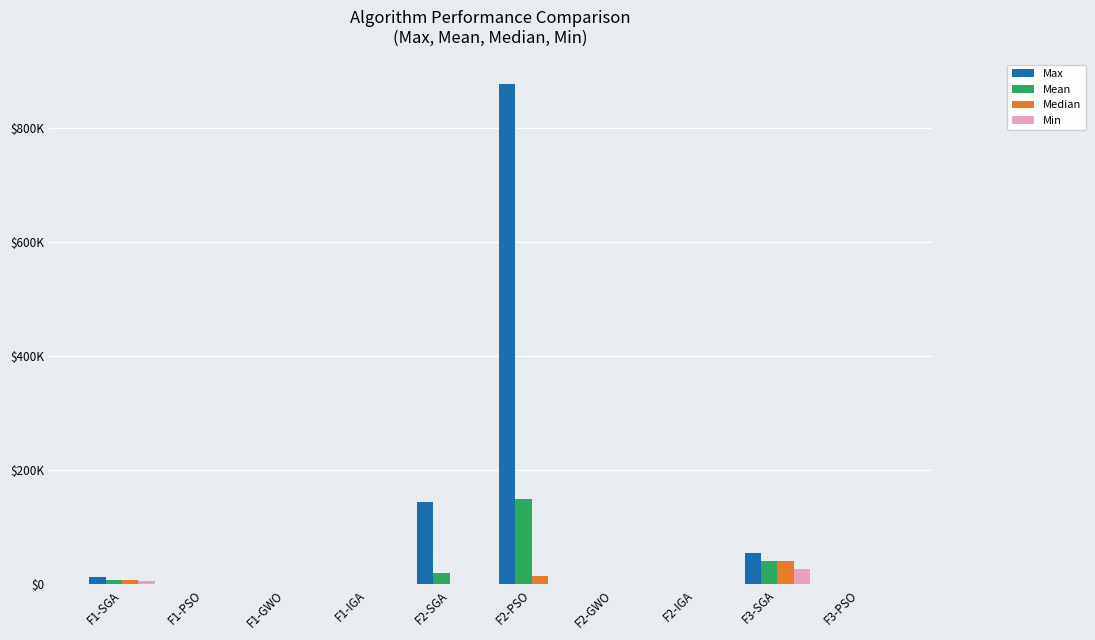

Is it true that Min equals 1884.2 at F1-SGA?

False